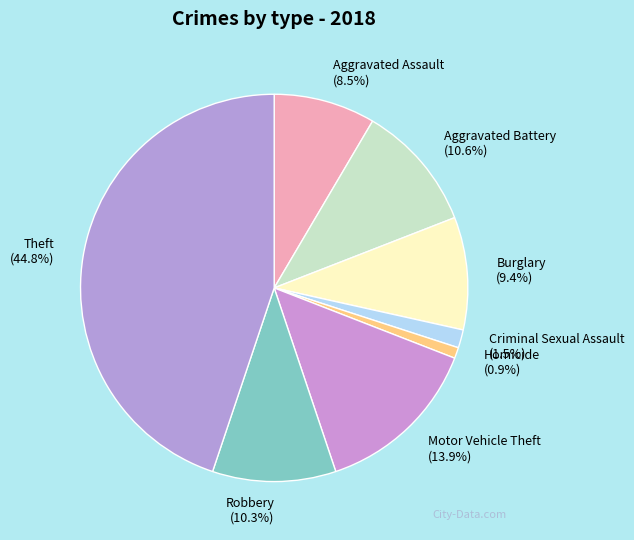

How many slices are in this pie chart?

8